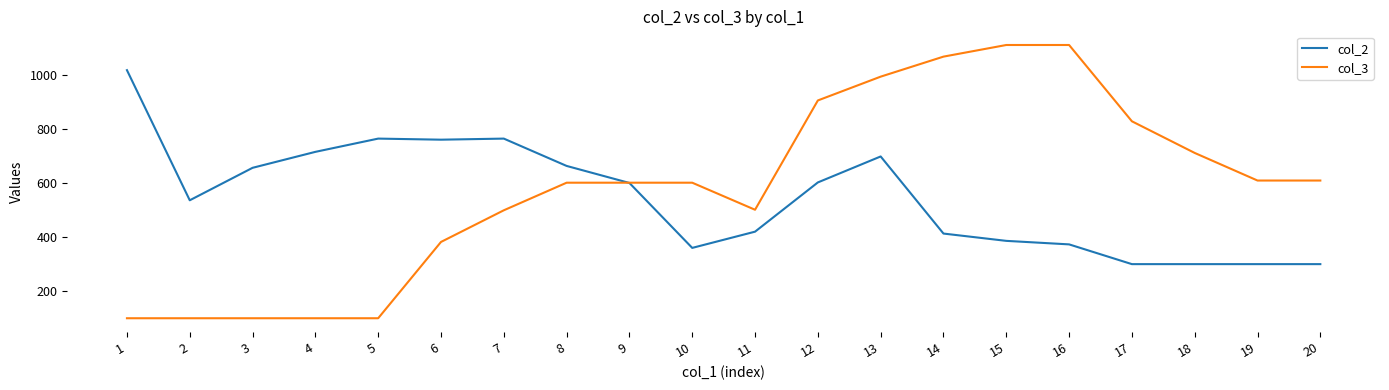

Is the value of col_3 at 1 greater than the value of col_2 at 9?

No